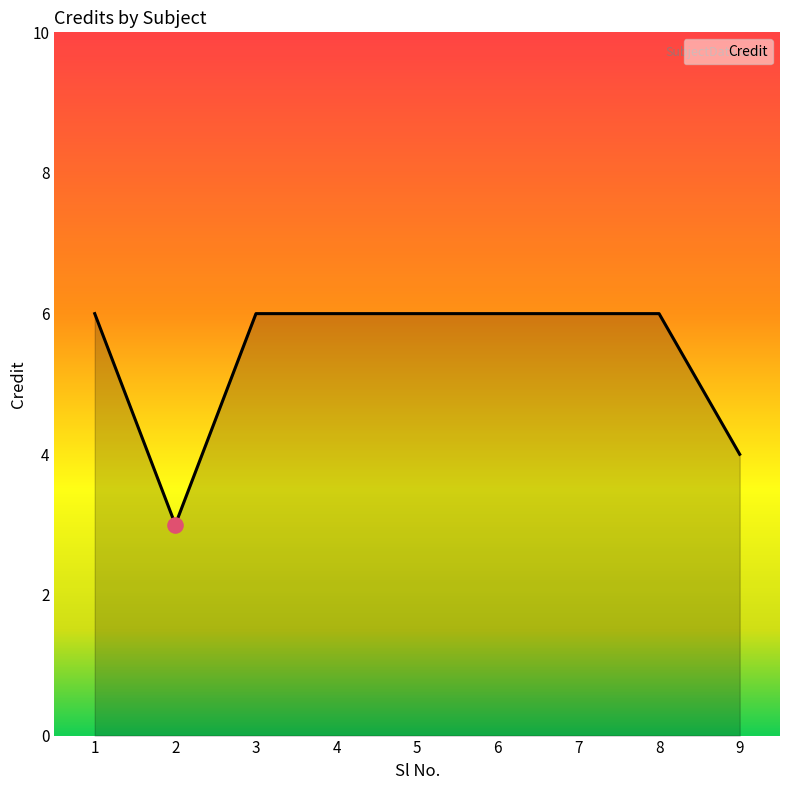

What is the ratio of the value at 6 to the value at 7?

1.0